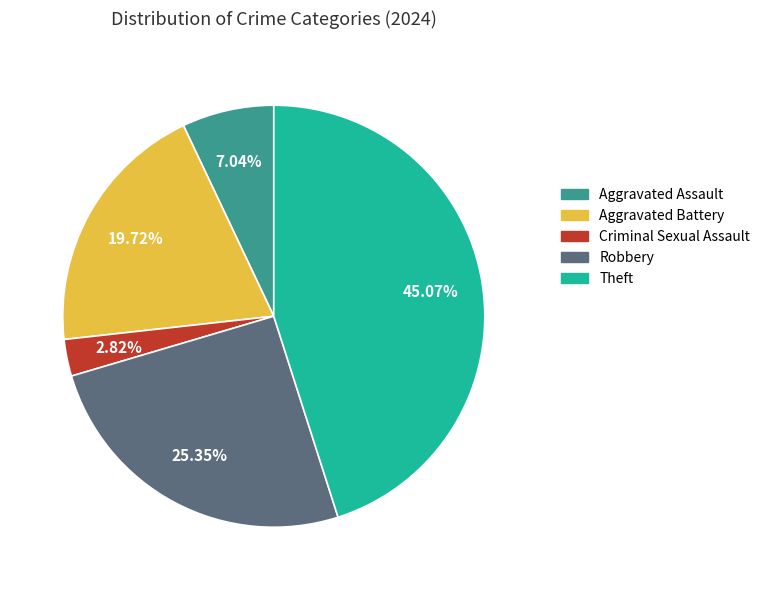

Which slice is the smallest?

Criminal Sexual Assault